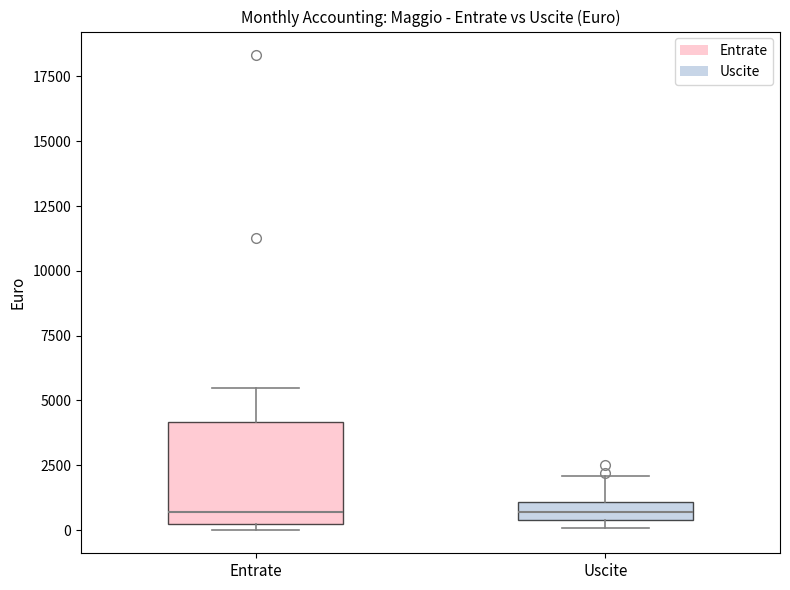

Where does the upper whisker of the box for Entrate end on the y-axis? The values are not printed on the chart, so give them approximately, as read against the axis.

5500